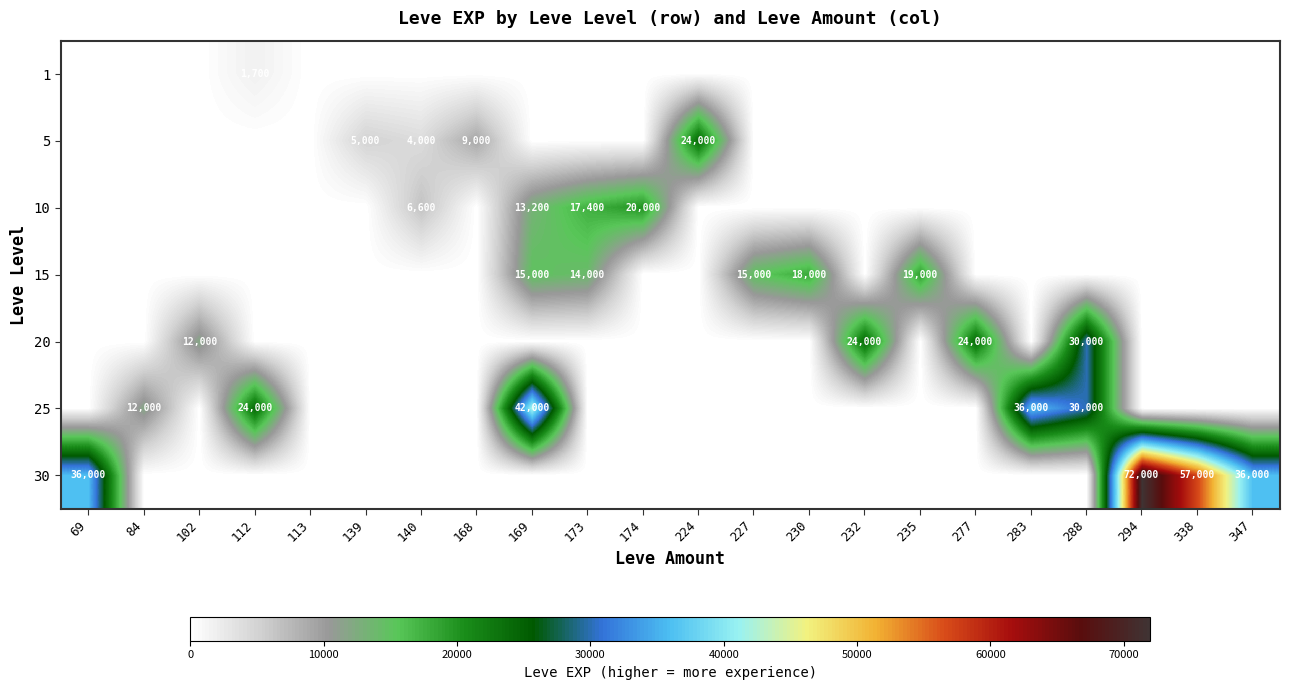

The value of 5 at 139 is 5000. True or false?

True